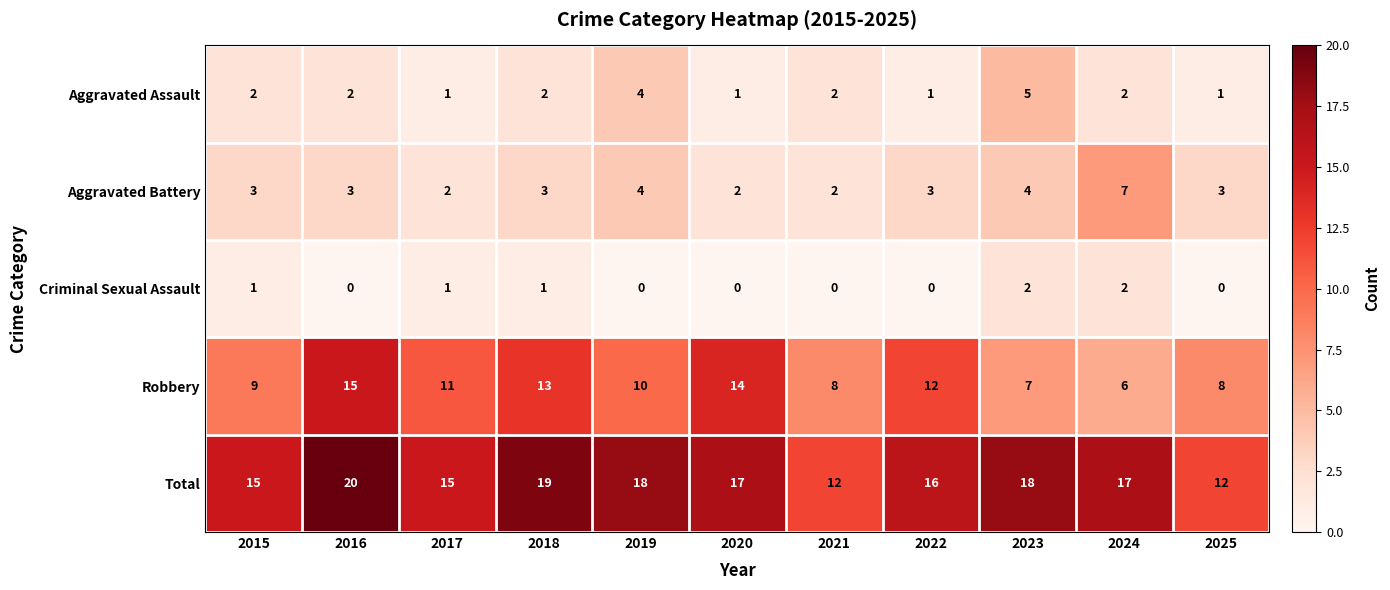

What is the maximum value shown in the chart?

20